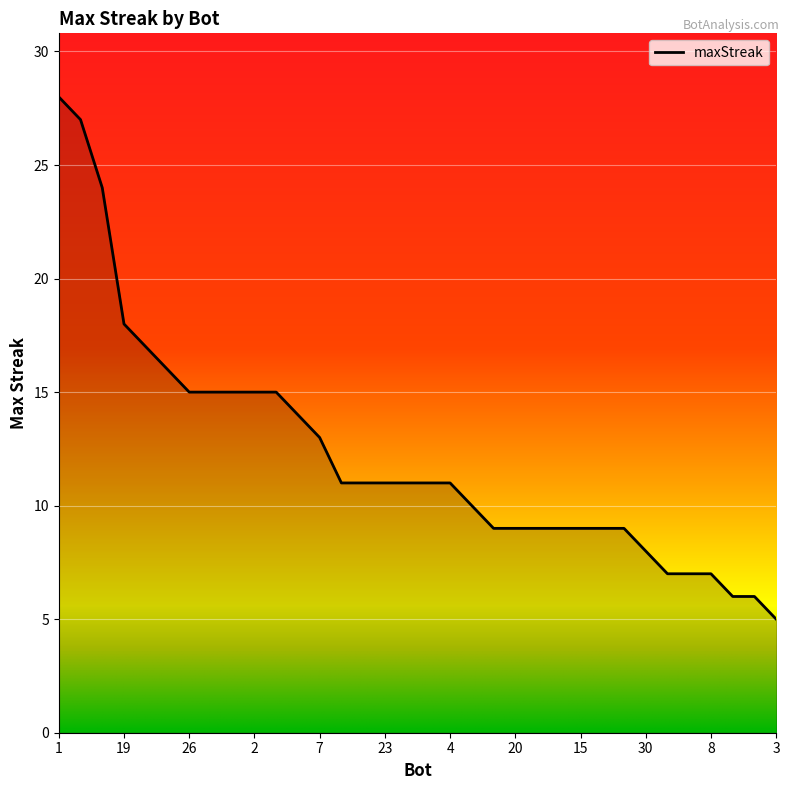

What is the maximum value shown in the chart?

28